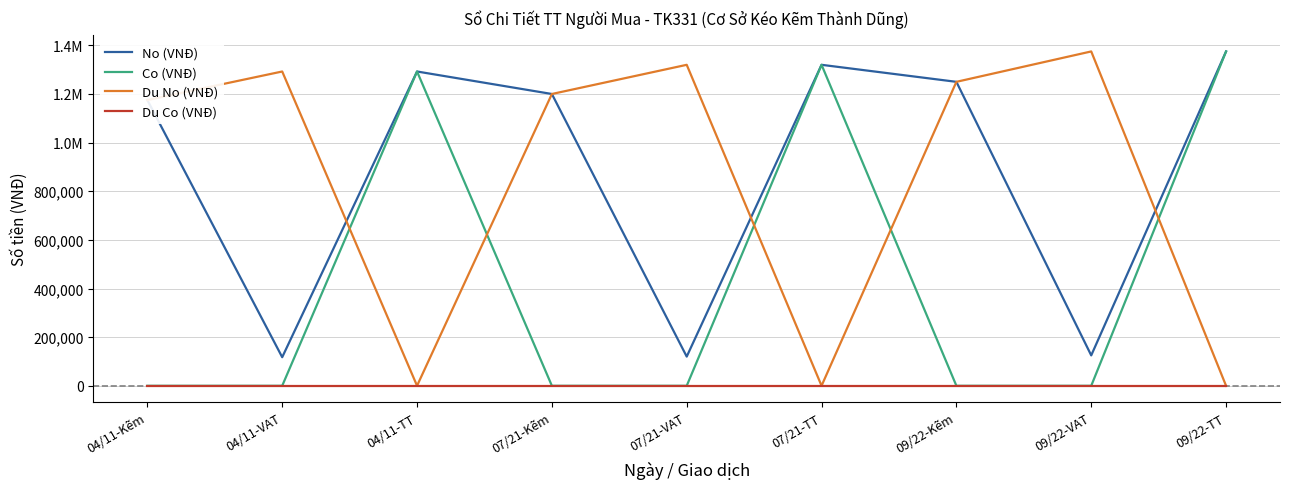

What is the difference between the highest and lowest values at 07/21-Kẽm?

1200000